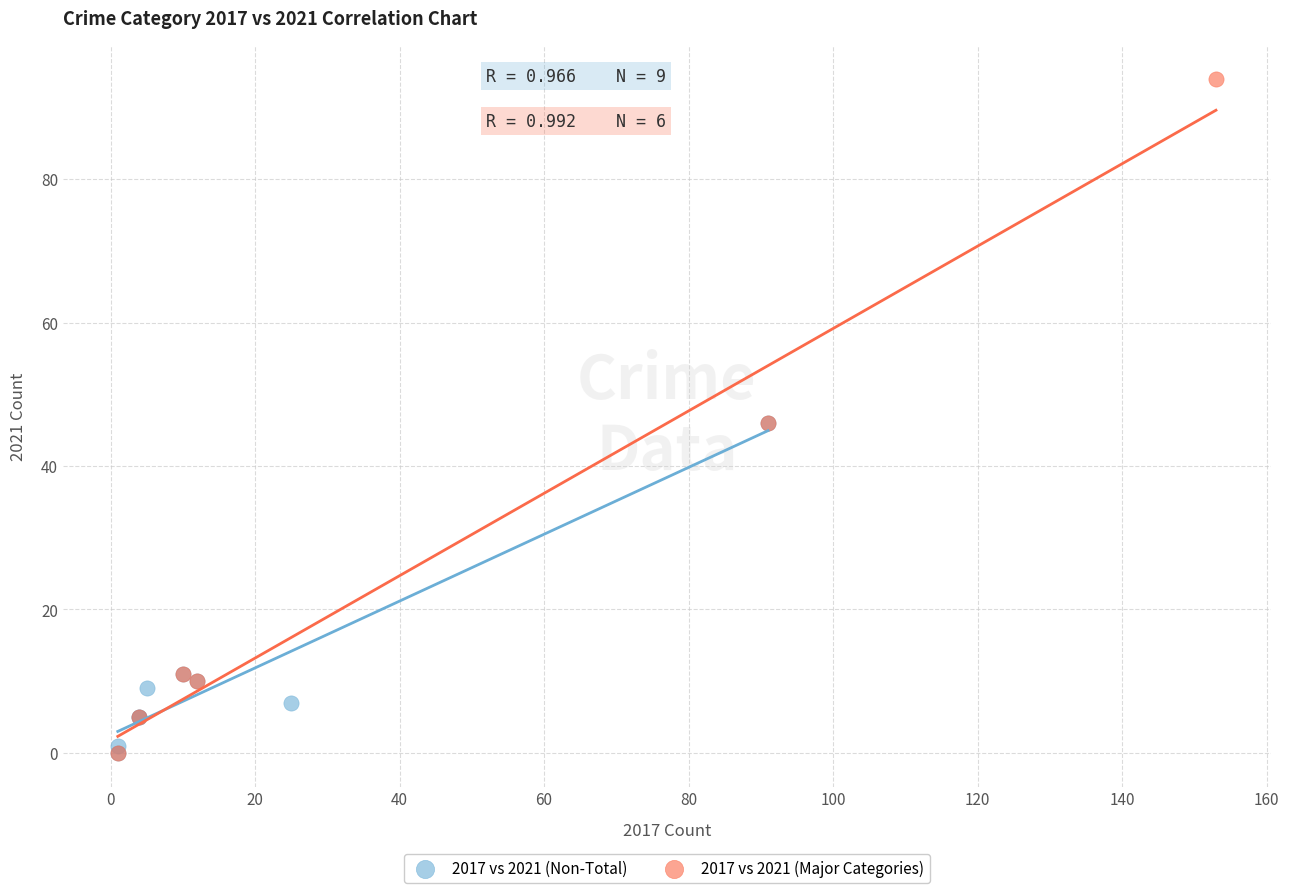

Which series reaches the maximum Y coordinate?

2017 vs 2021 (Major Categories)